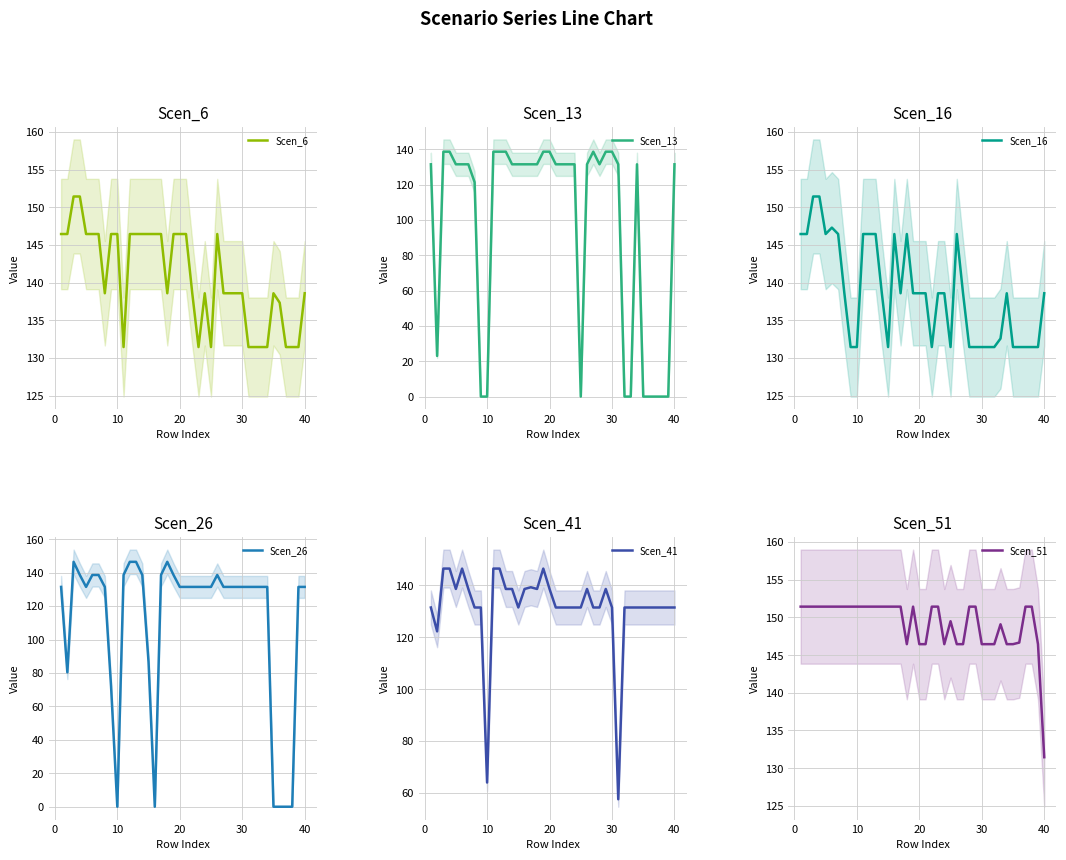

At which label does Scen_51 reach its minimum?

40